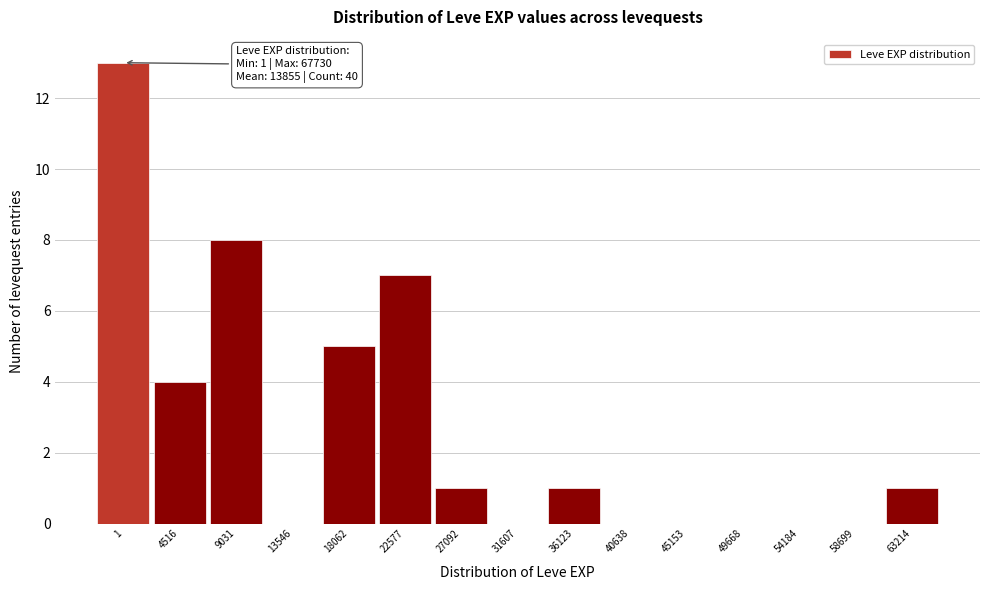

Reading right to left, extract all data points from this chart.

63214=1	58699=0	54184=0	49668=0	45153=0	40638=0	36123=1	31607=0	27092=1	22577=7	18062=5	13546=0	9031=8	4516=4	1=13